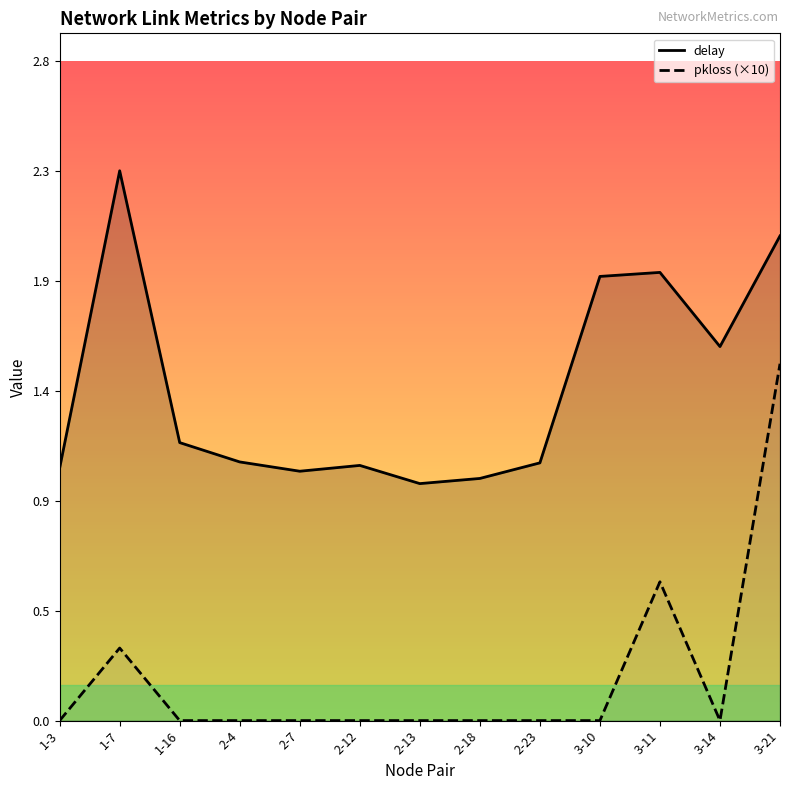

How many categories are shown in the chart?

13